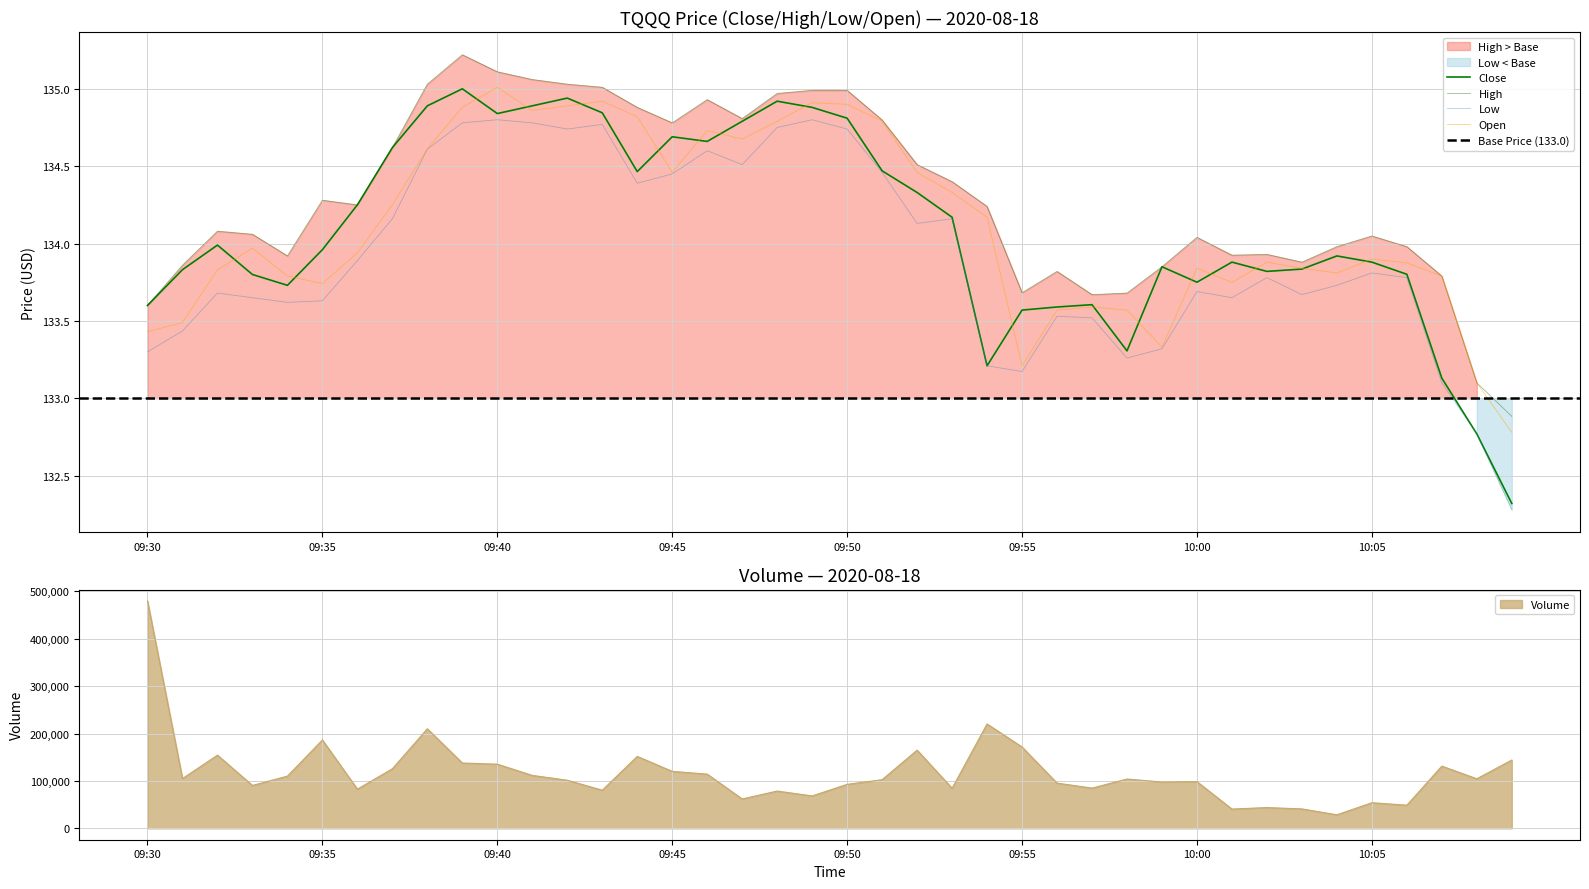

Count the number of categories in the chart.

40